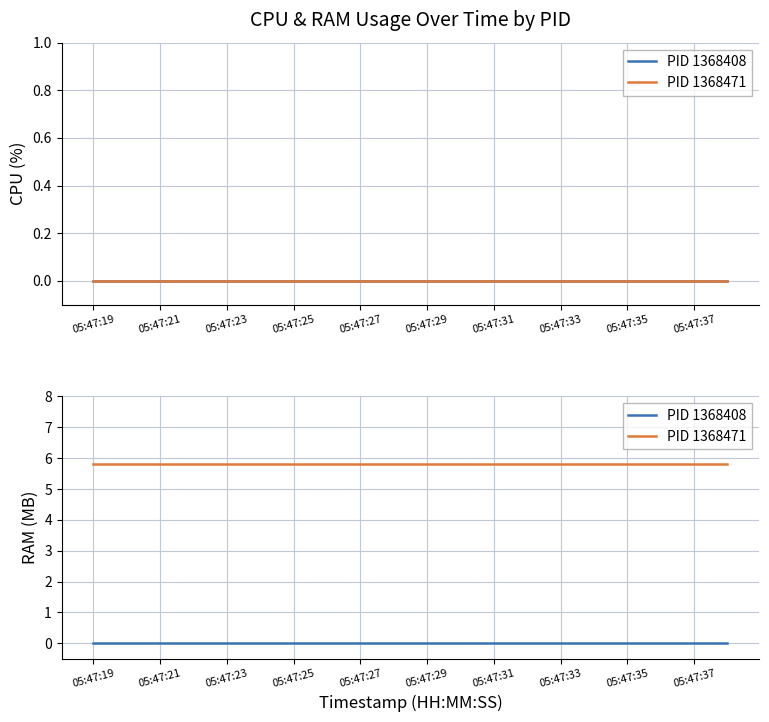

True or false: PID 1368471 and PID 1368408 cross at least once.

False